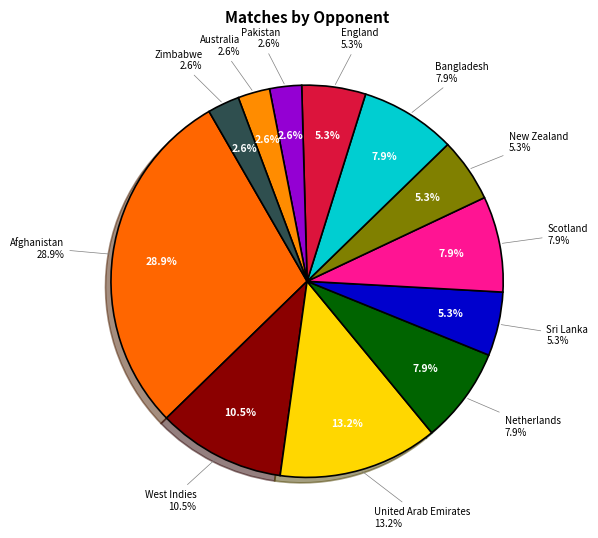

What is the smallest slice in the pie chart?

Pakistan